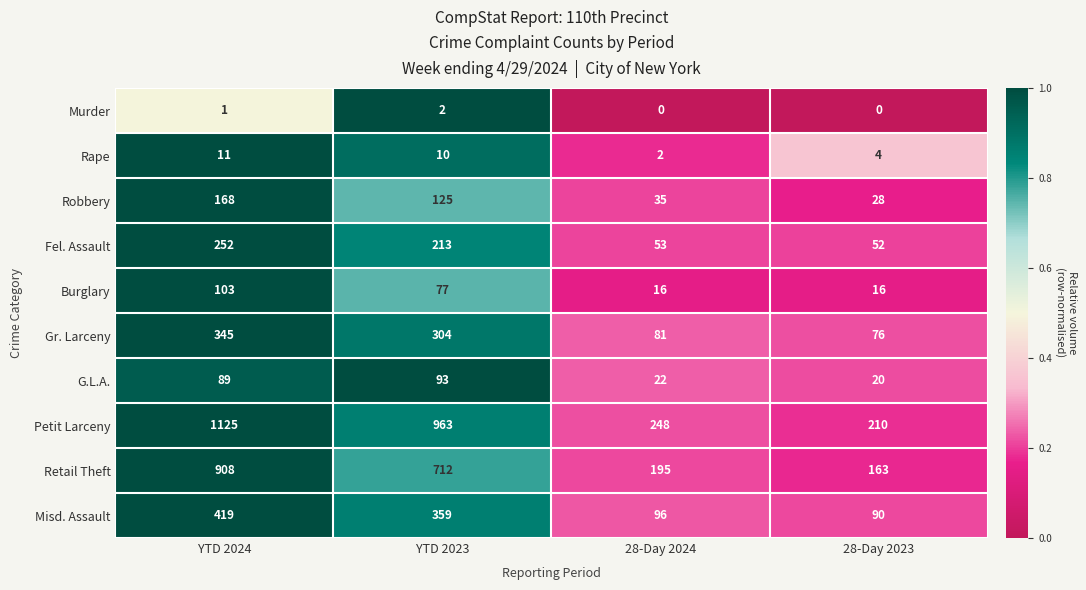

What is the average value of the Gr. Larceny series?

202